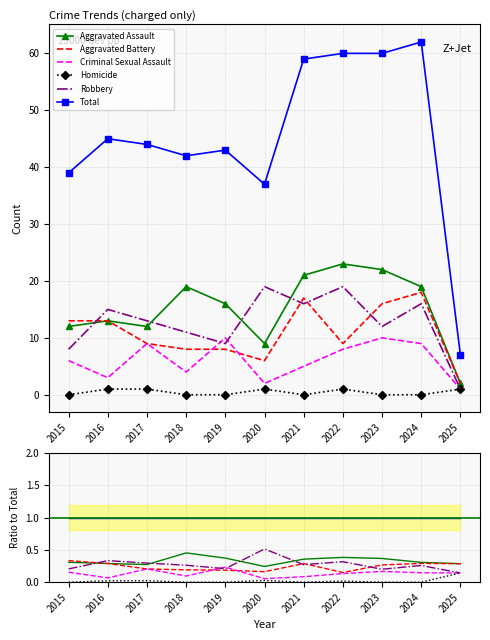

How many data points does each series have?

11